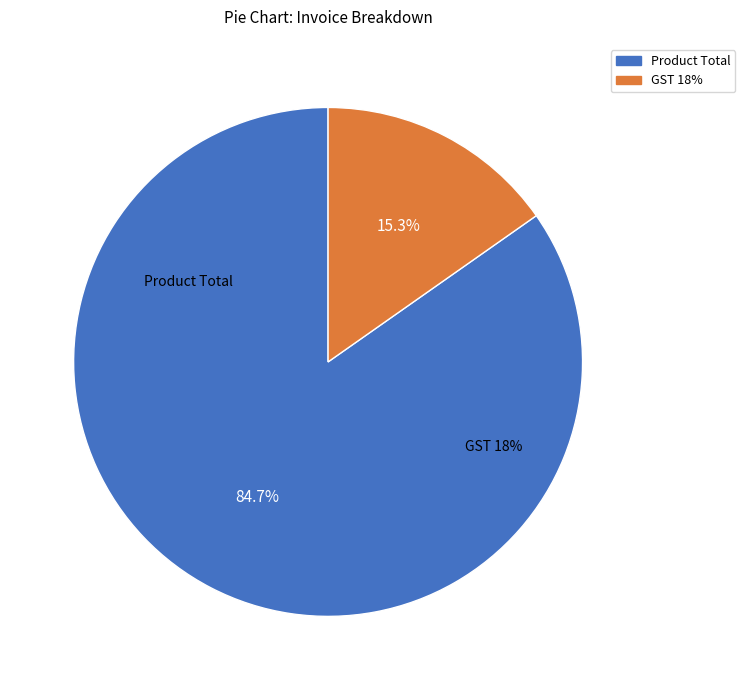

Is it true that GST 18% is 29% of the pie?

False